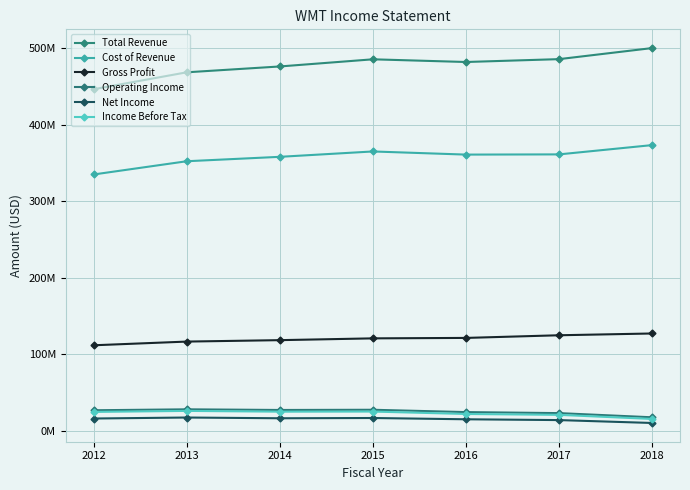

What is the value of the Cost of Revenue point at the 6th from the left?

361256000